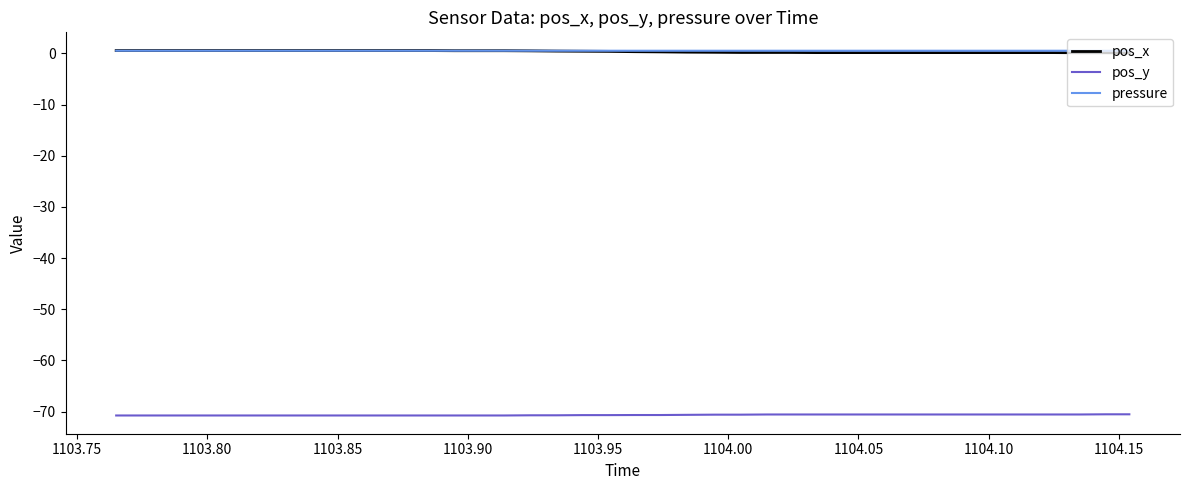

True or false: pos_y and pressure cross at least once.

False